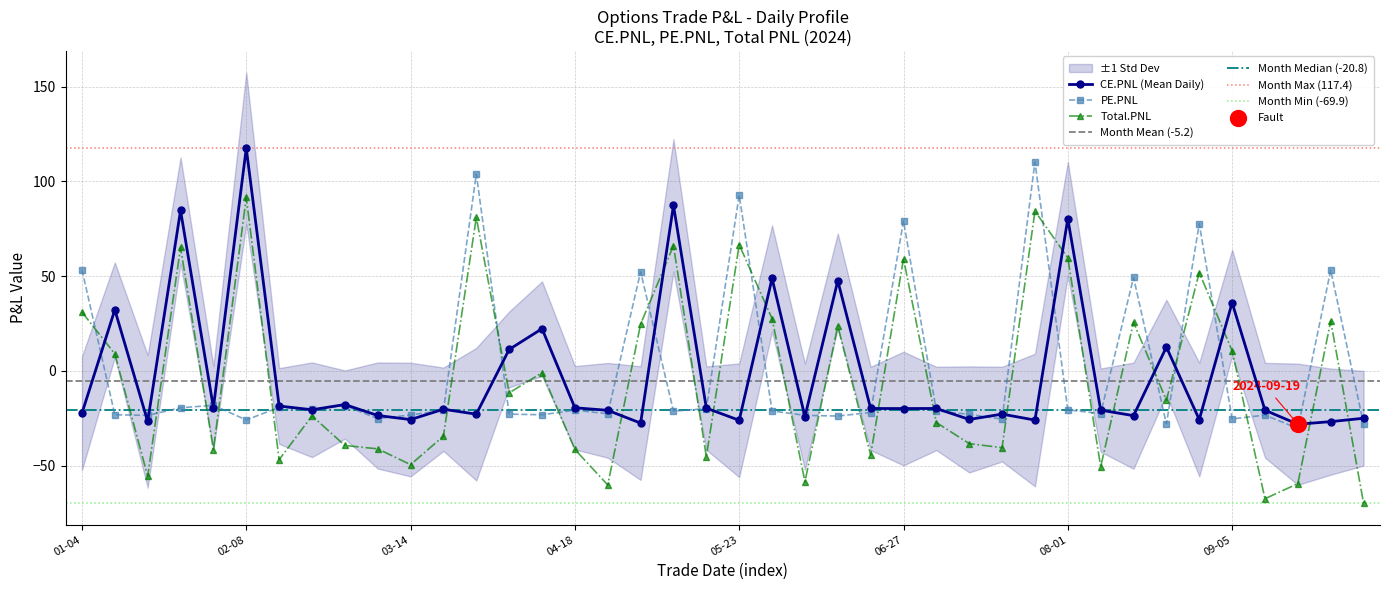

Which series has the widest spread of Y values?

Total.PNL